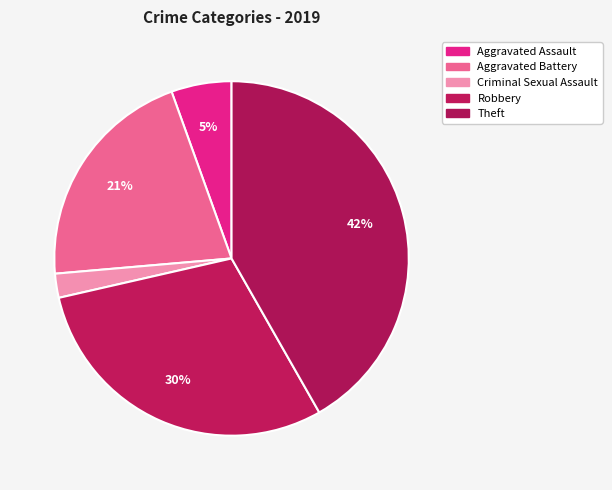

Count the number of slices in the pie.

5